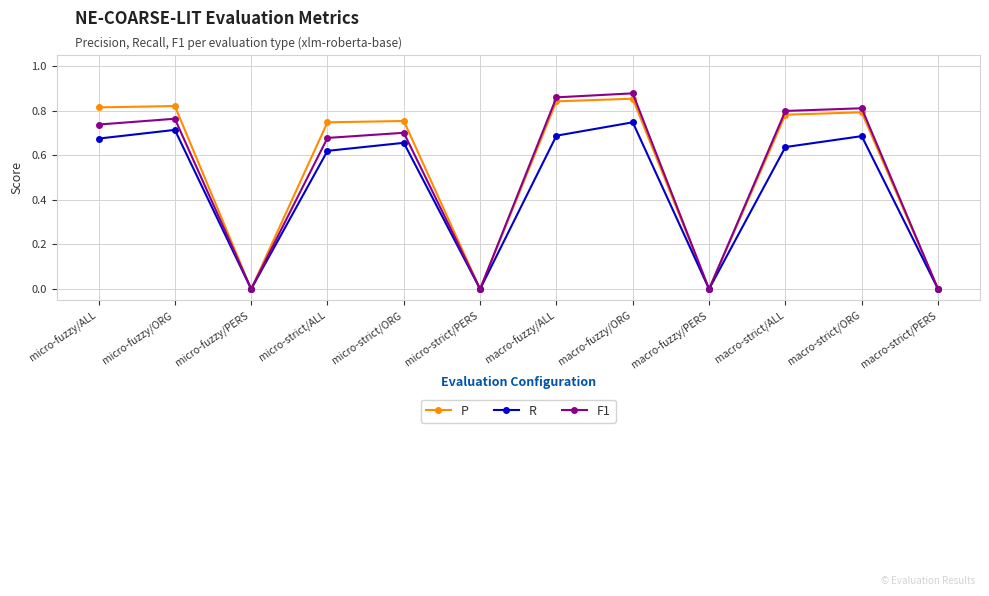

How many interior local peaks does the R series have?

4